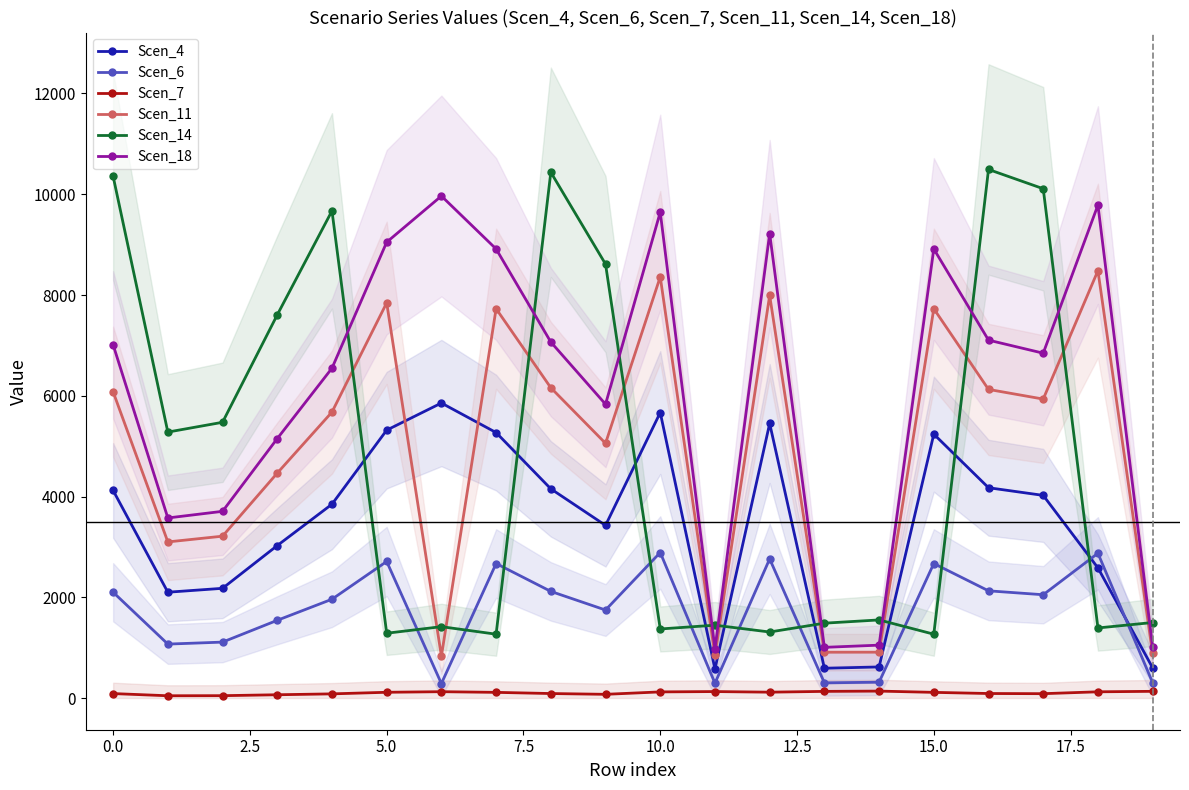

What are all the series names shown in the legend?

Scen_4, Scen_6, Scen_7, Scen_11, Scen_14, Scen_18